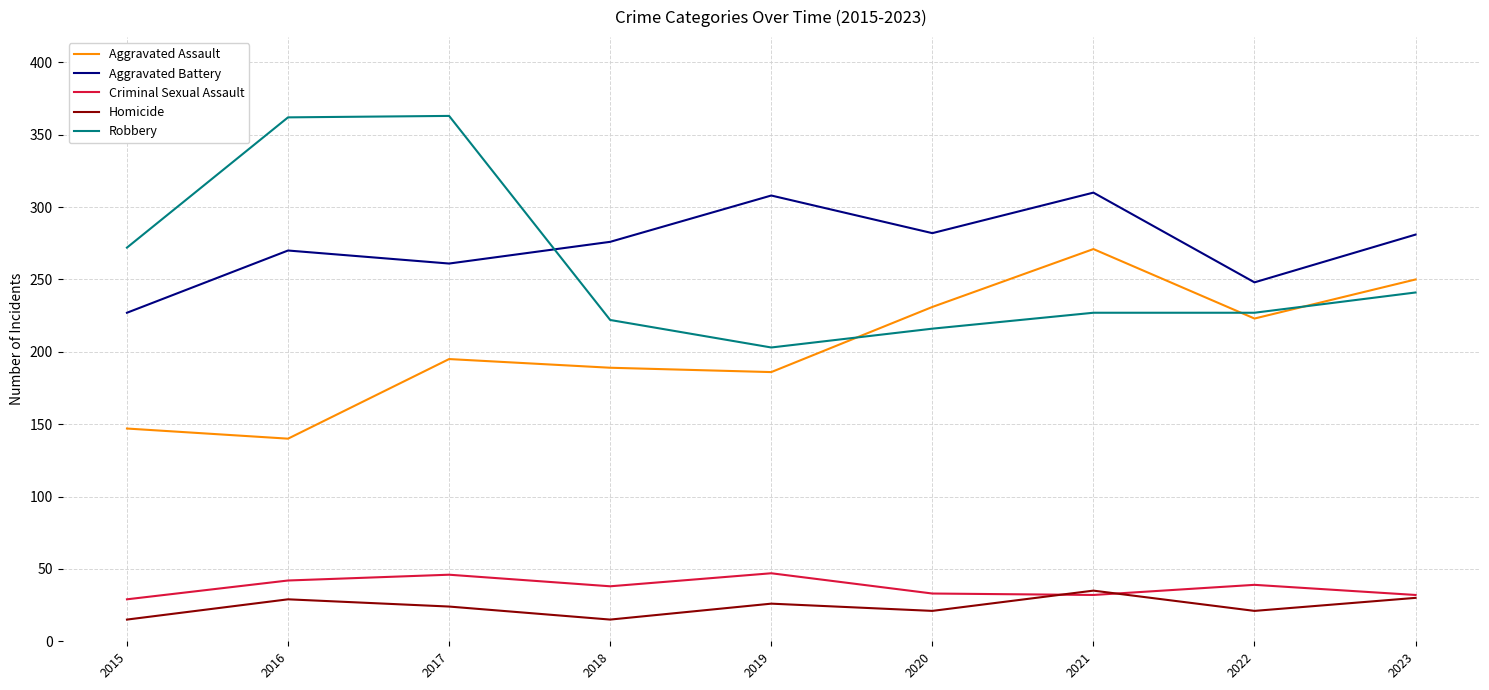

What is the smallest value displayed?

15